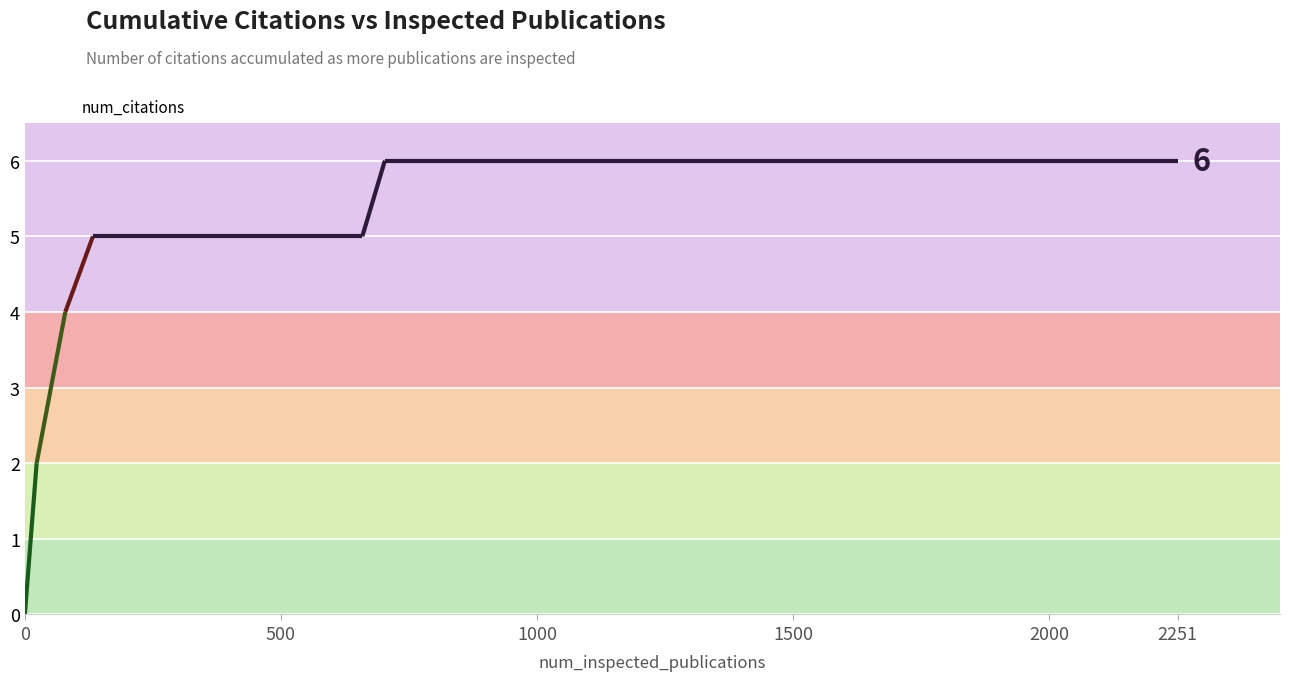

What is the maximum value for num_citations?

6